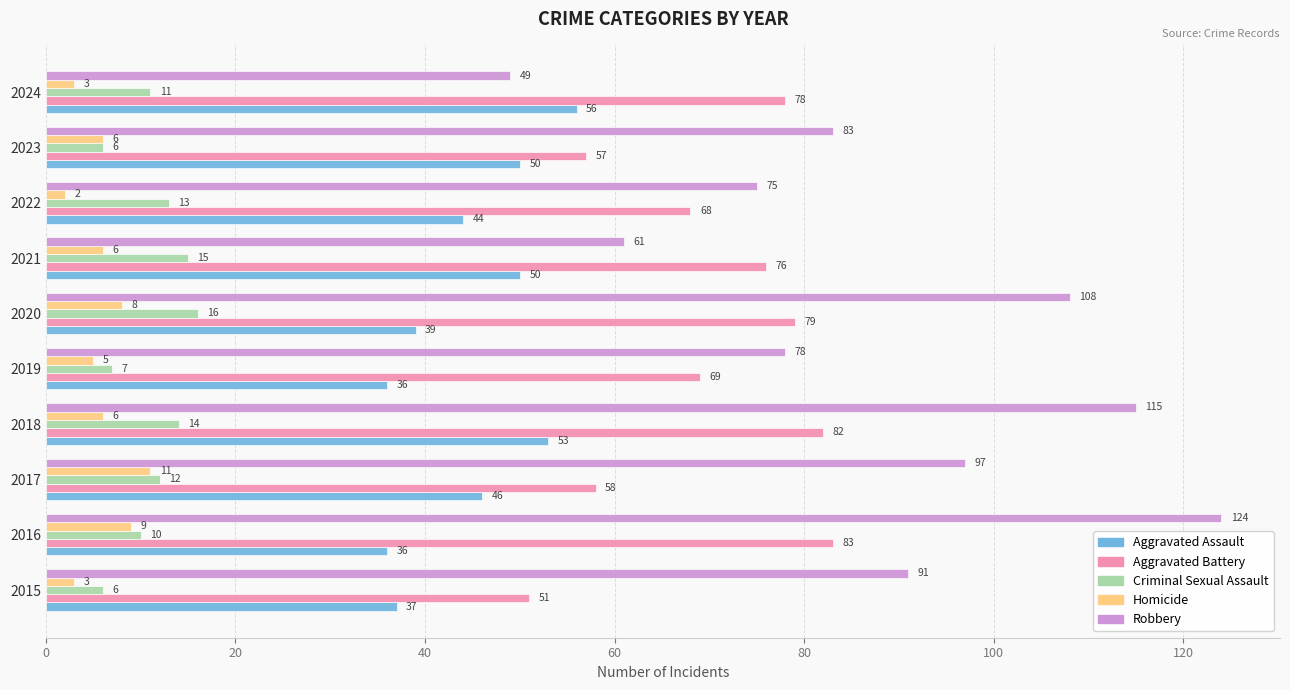

What is the spread (max minus min) of values at 2024?

75